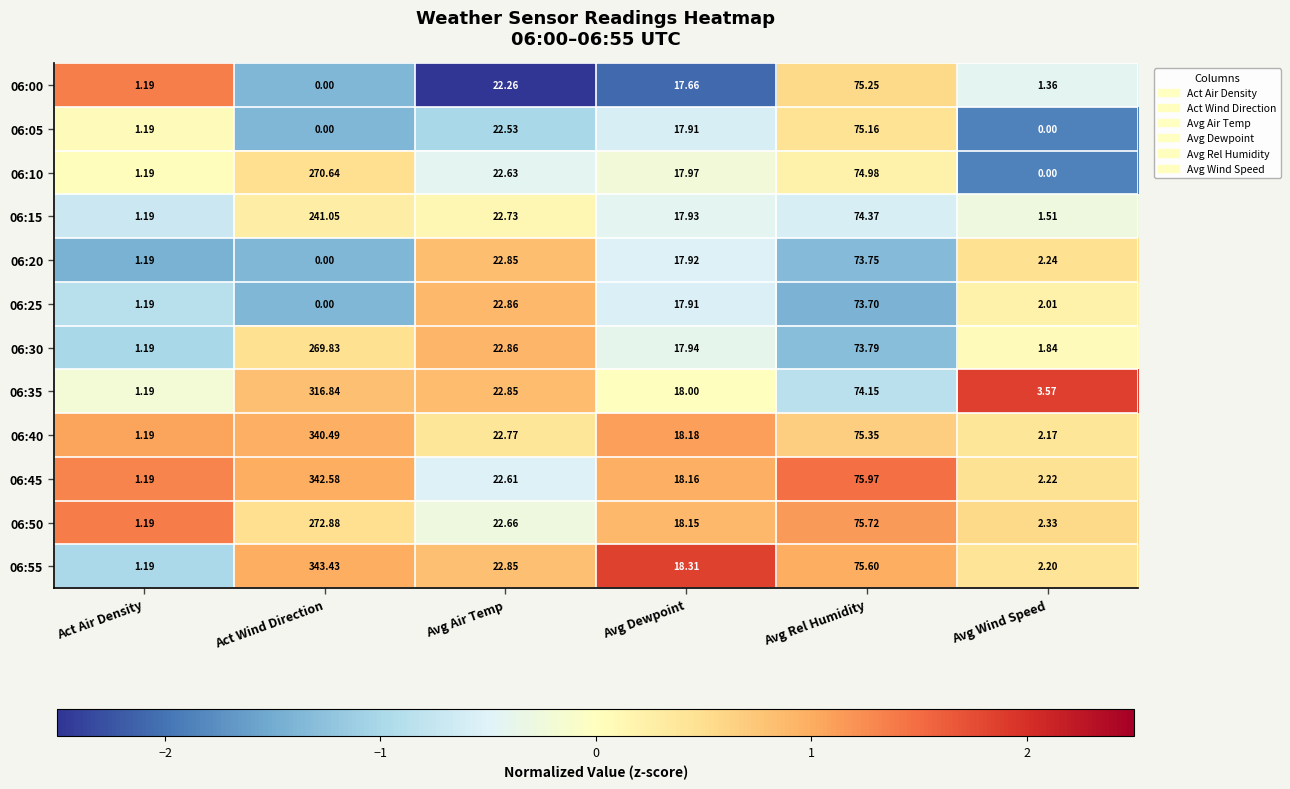

At which category is the sum across all series the highest?

Act Wind Direction